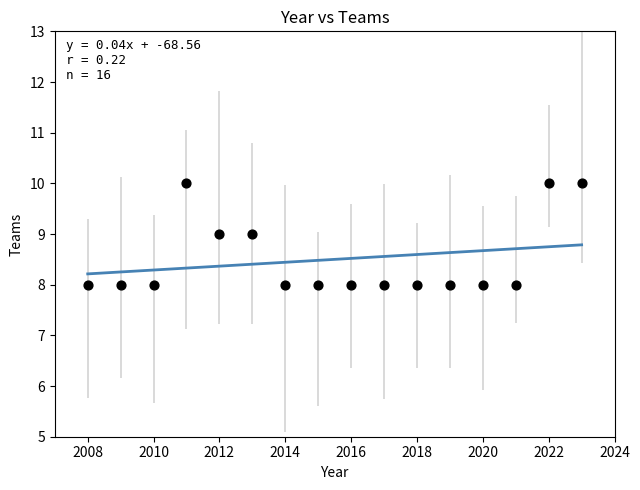

What is the range of X values (max minus min)?

15